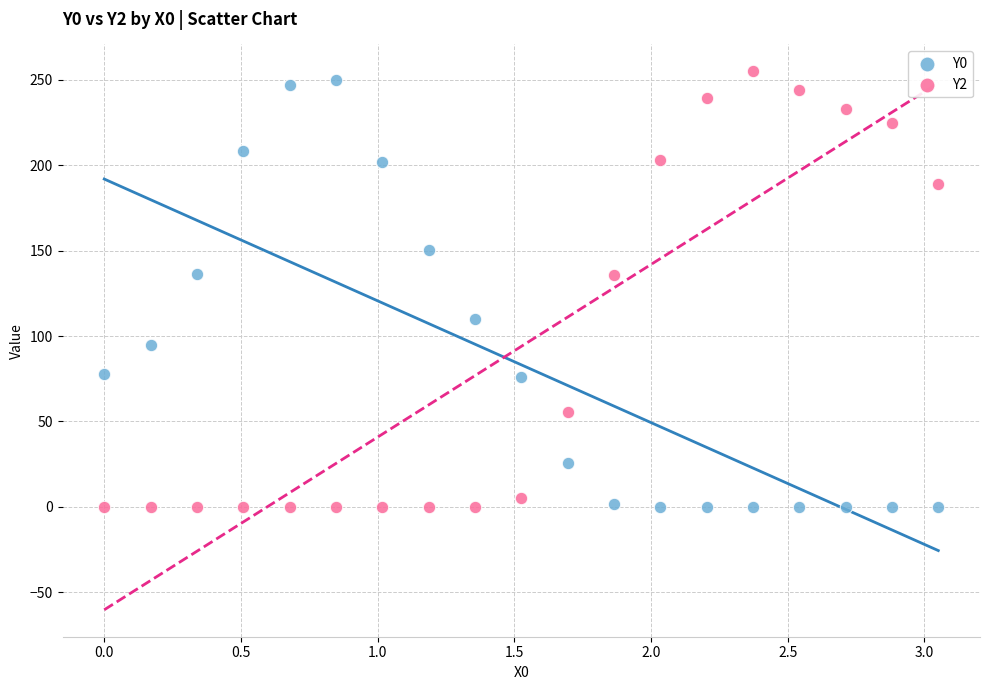

Which series reaches the maximum Y coordinate?

Y2